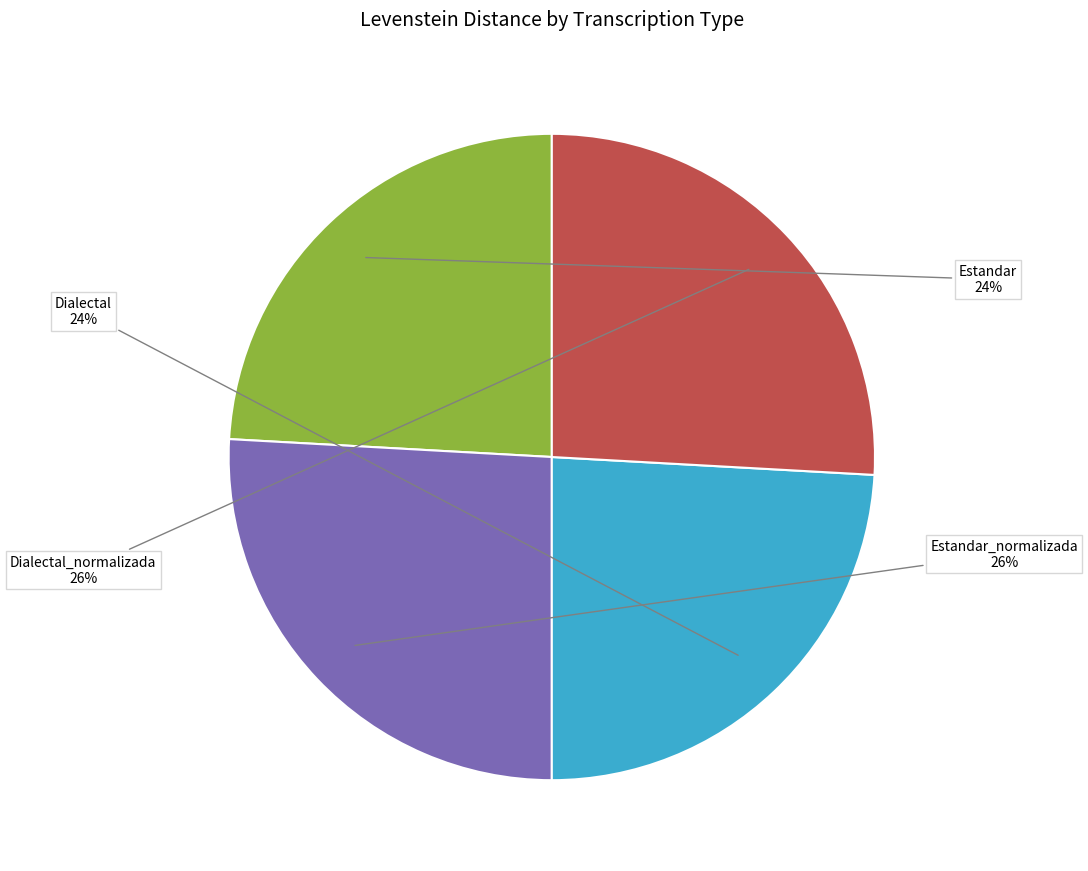

Is the sum of Dialectal and Estandar greater than half?

No